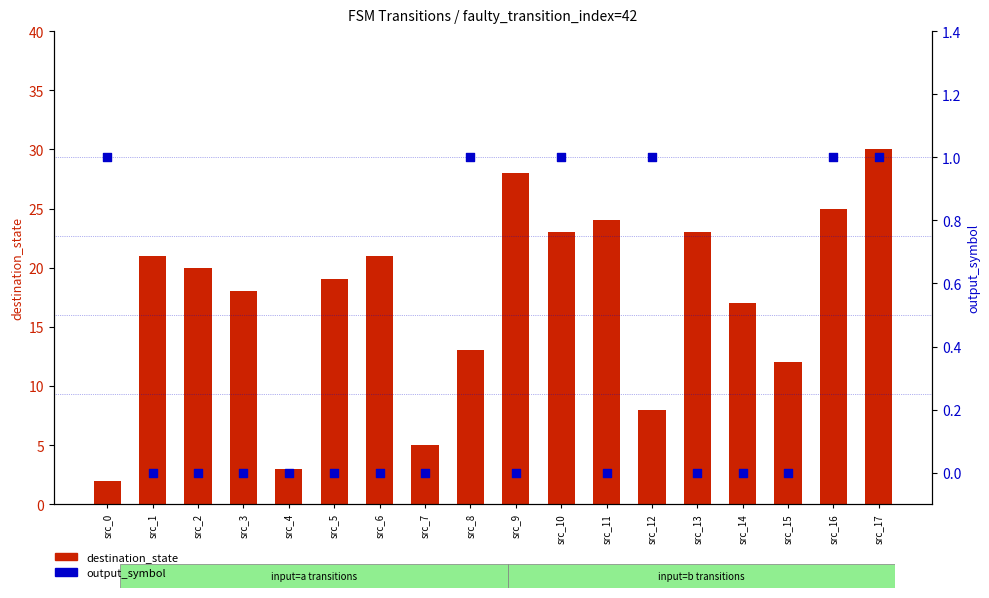

At which category is the sum across all series the highest?

src_17